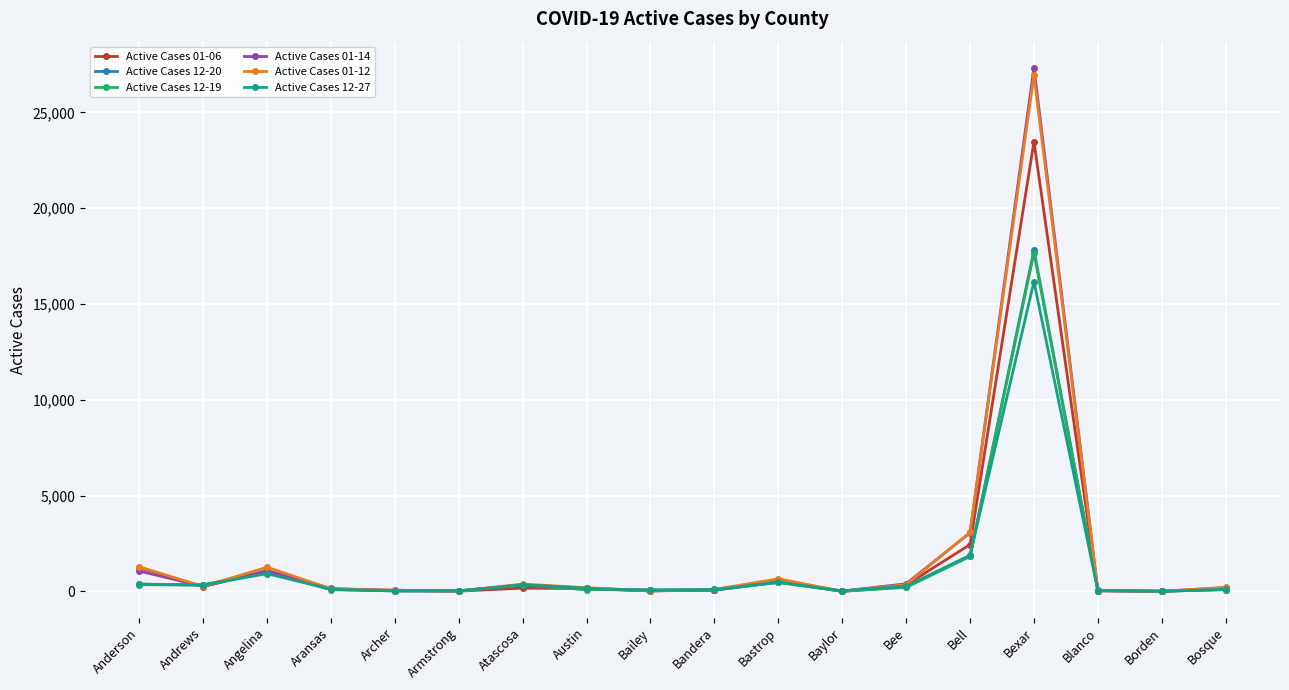

Is it true that Active Cases 01-12 equals 27 at Bailey?

True